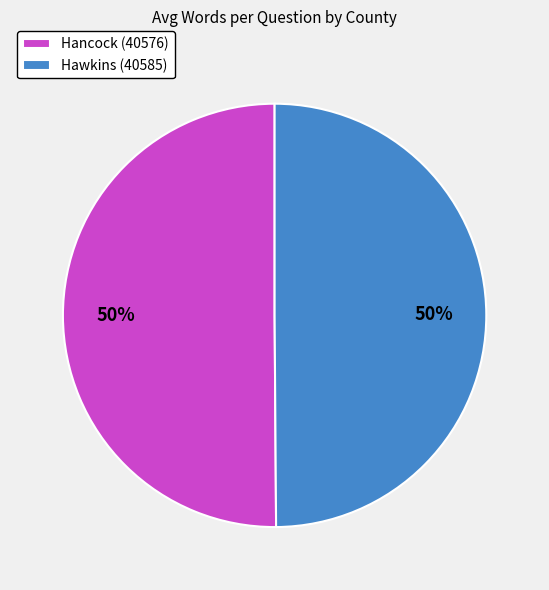

To the nearest percent, what is the combined percentage of Hancock (40576) and Hawkins (40585)?

100%